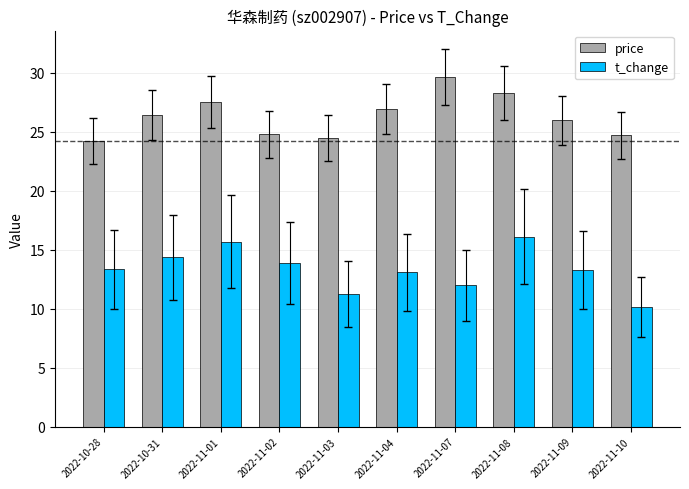

The value of price at 2022-10-28 is 7.3. True or false?

False